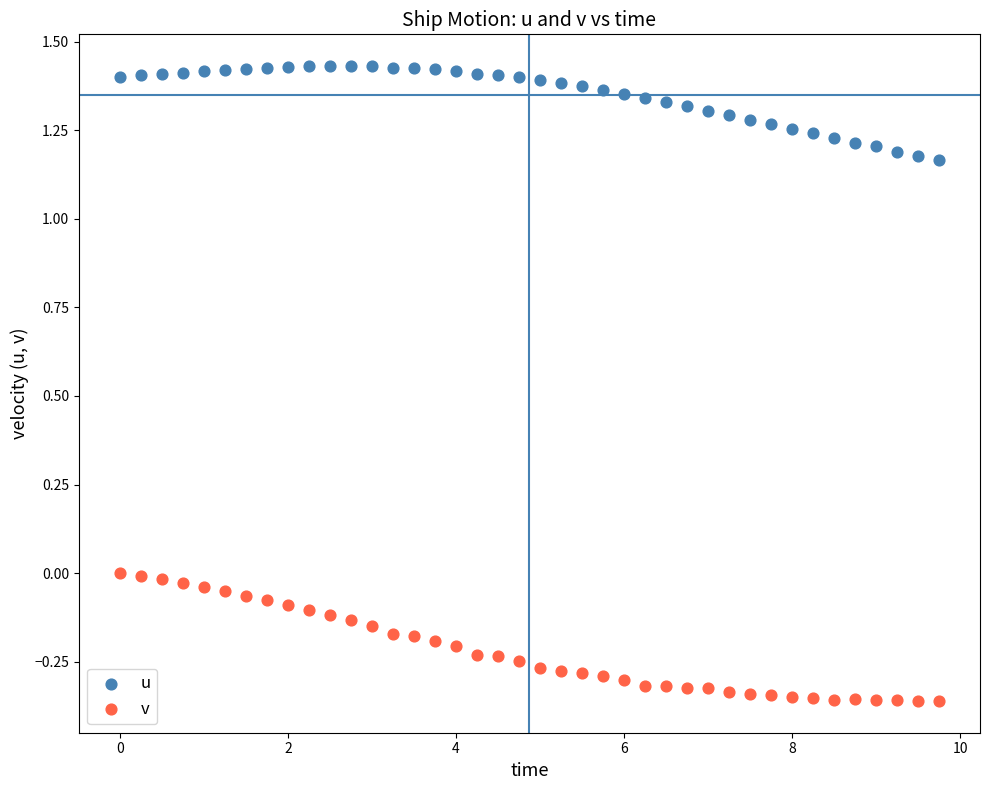

Which series contains the highest Y value?

u